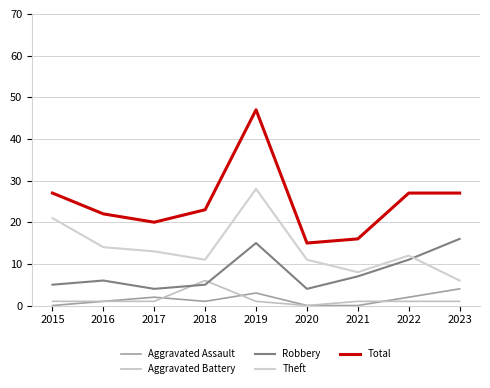

Which series has the widest spread of values?

Total